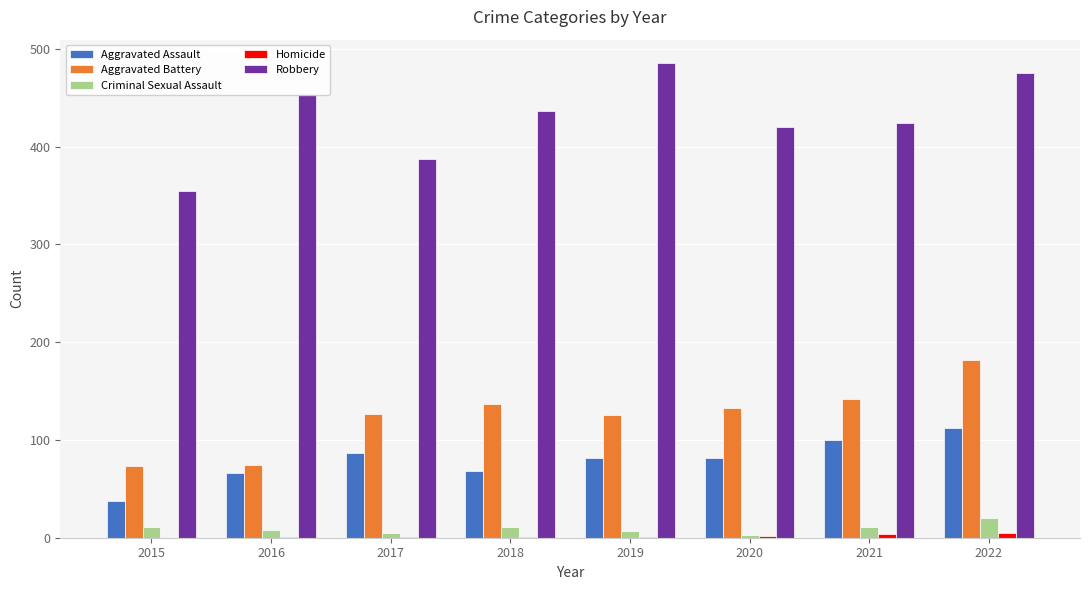

True or false: Aggravated Battery has a value of 127 at 2017.

True